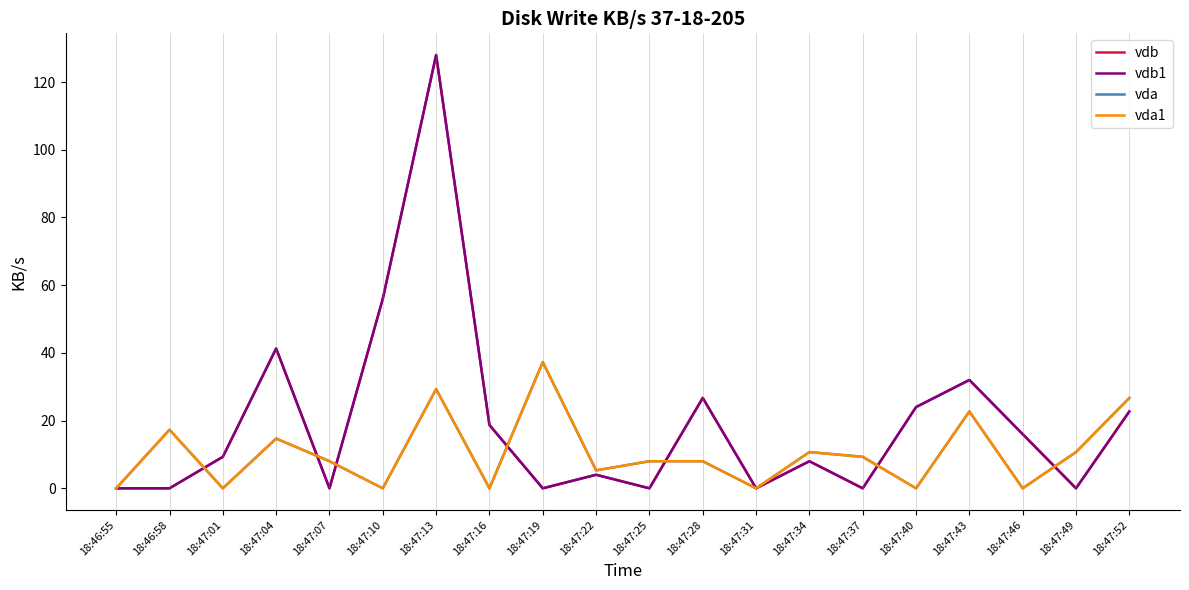

What is the highest value of the vdb series?

128.0